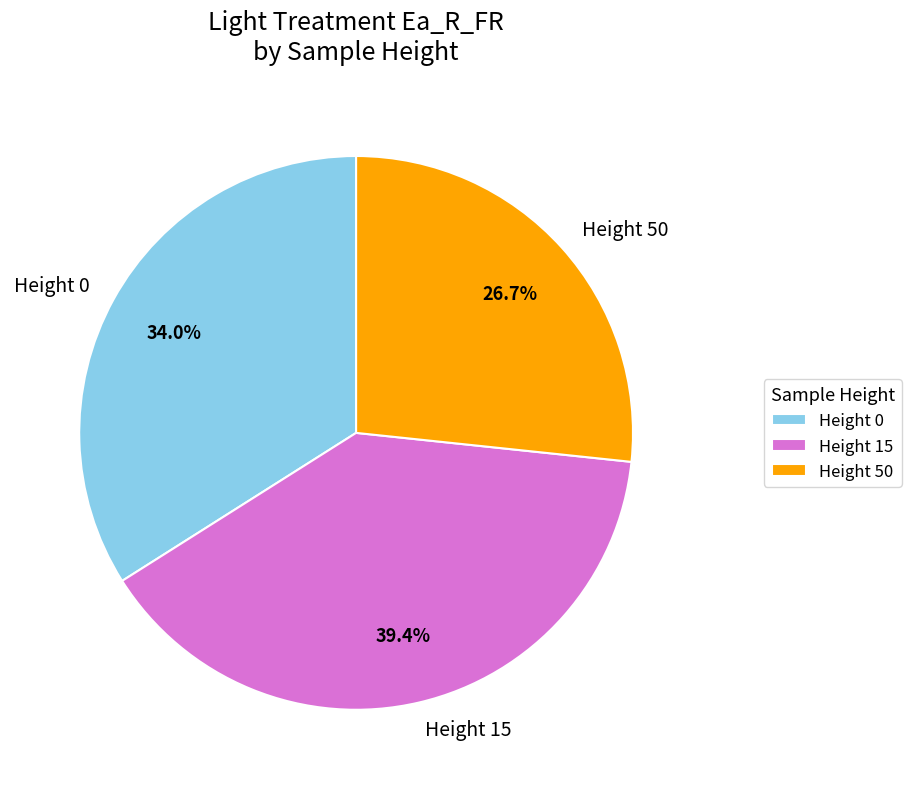

How many segments does this pie chart have?

3